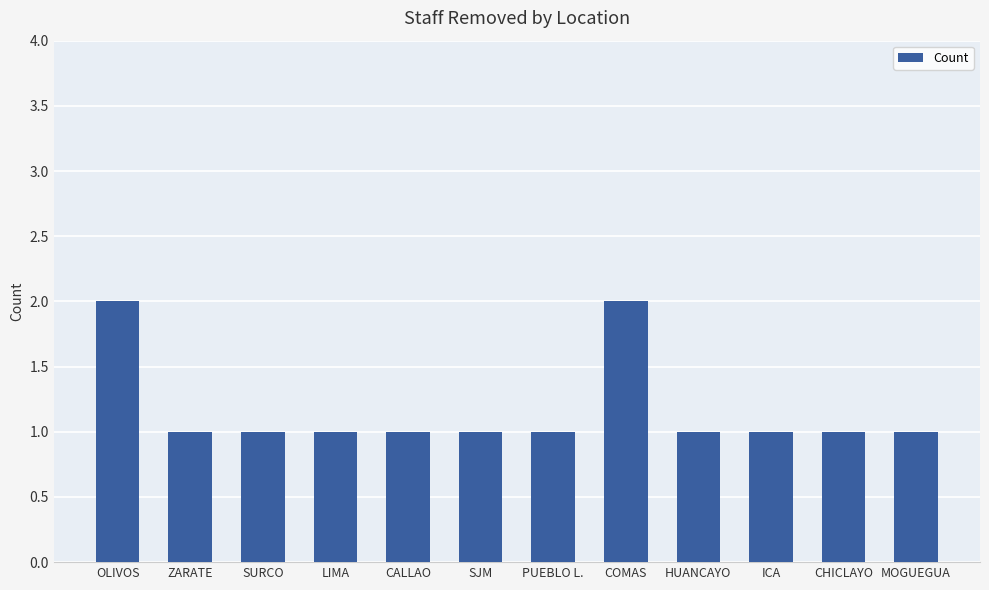

What is the change in value from SJM to COMAS?

+1